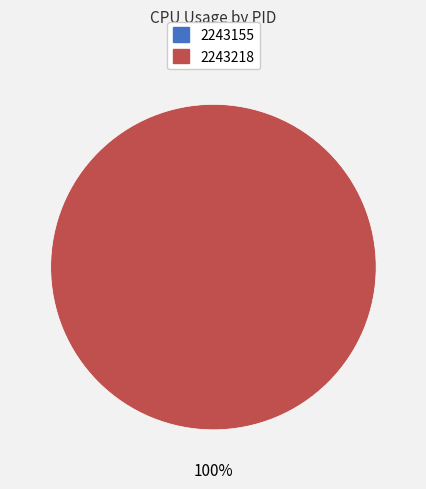

Is it true that 2243218 is 100% of the pie?

True